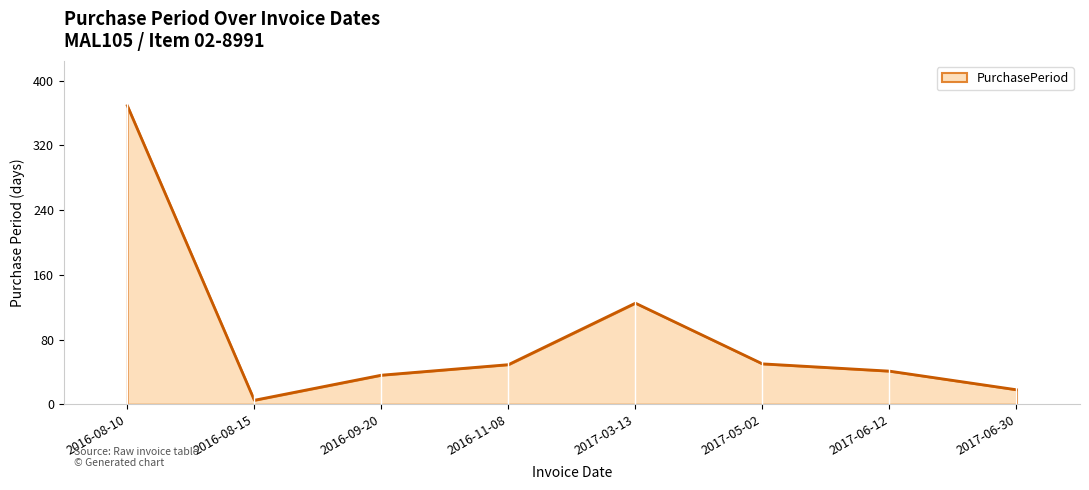

At which category does the data reach its first local valley?

2016-08-15